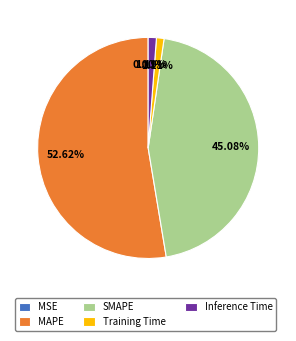

What is the largest slice in the pie chart?

MAPE